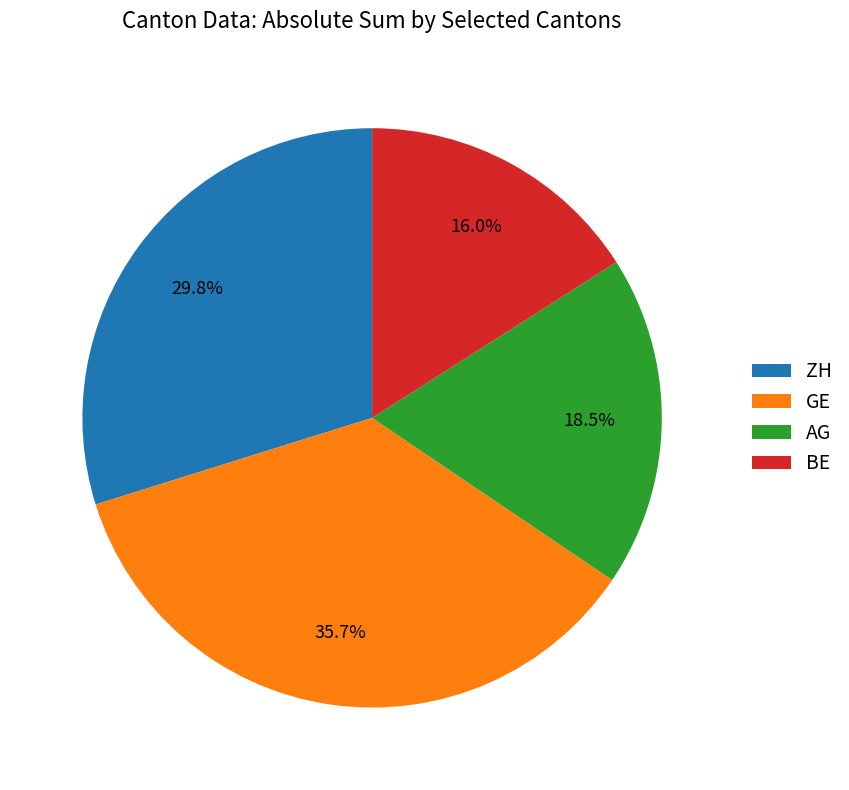

Which category has the smallest portion of the pie?

BE